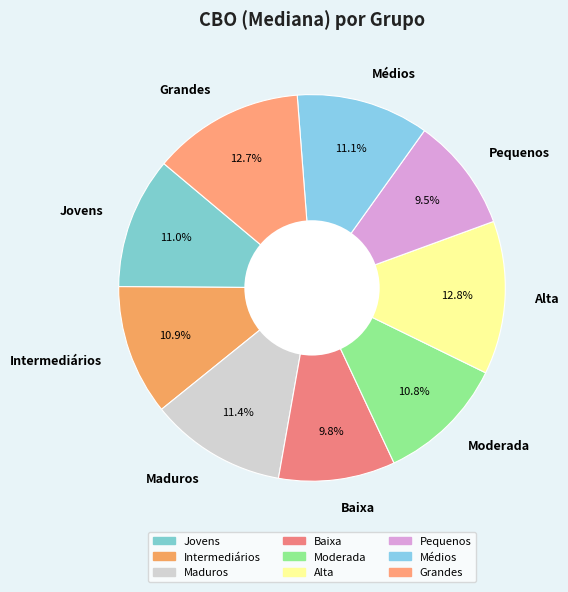

Approximately how many times larger is the value at Alta compared to Grandes?

1.0